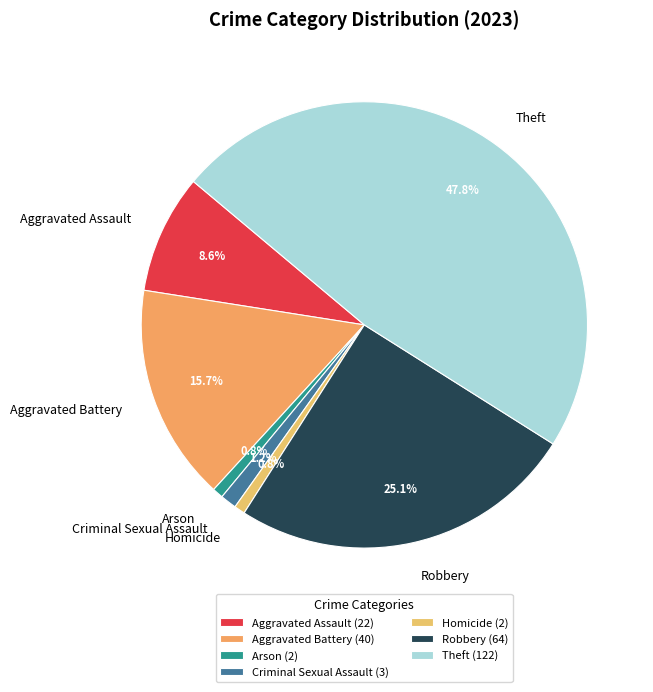

True or false: Aggravated Battery accounts for 27% of the total.

False